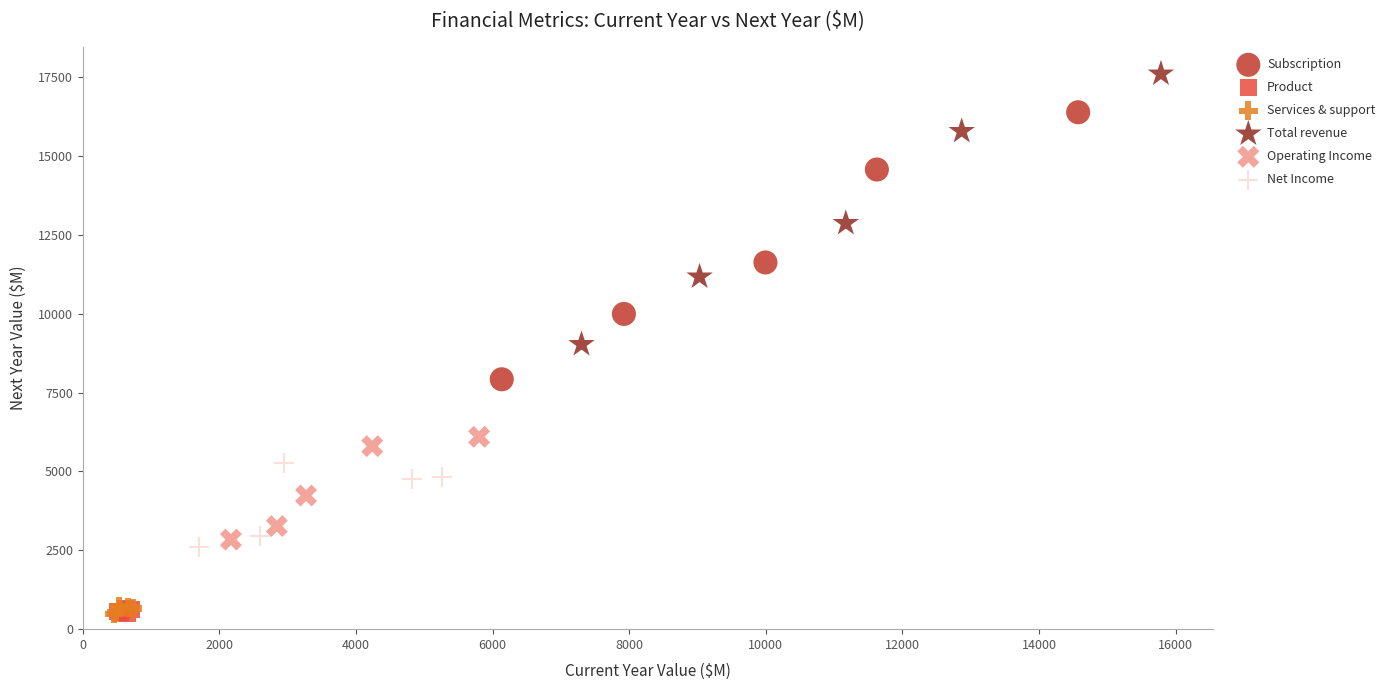

Which series reaches the maximum Y coordinate?

Total revenue